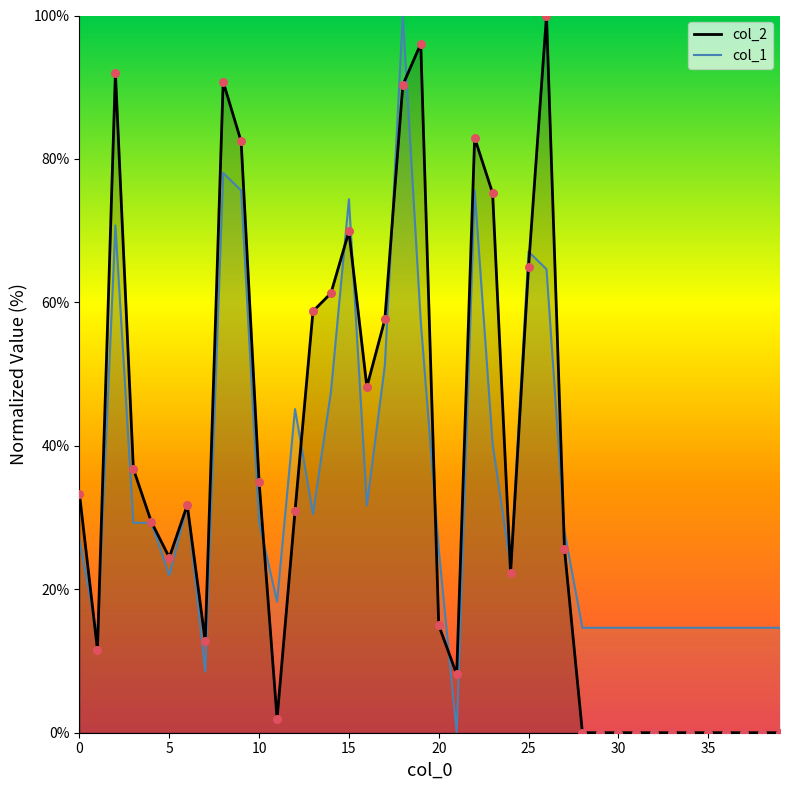

Which has a higher value, 18 or 28?

18